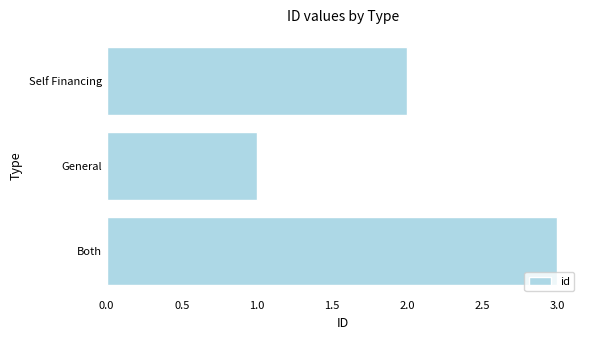

What is the average value?

2